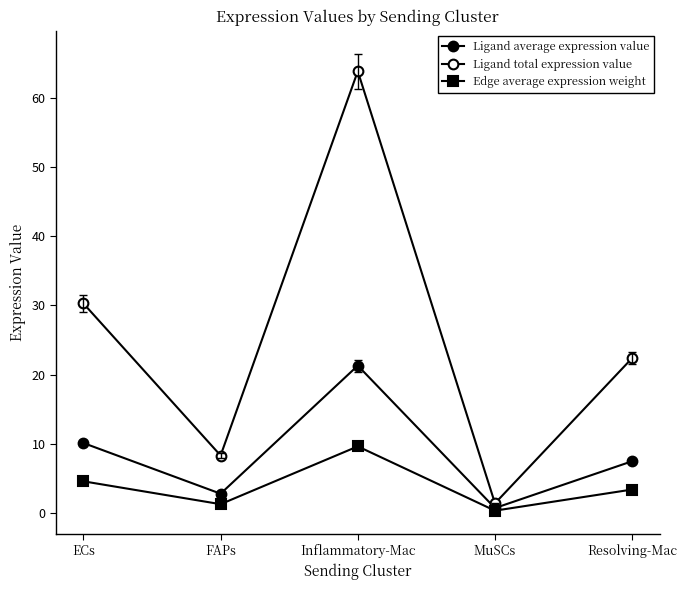

Does the chart have visible grid lines?

No